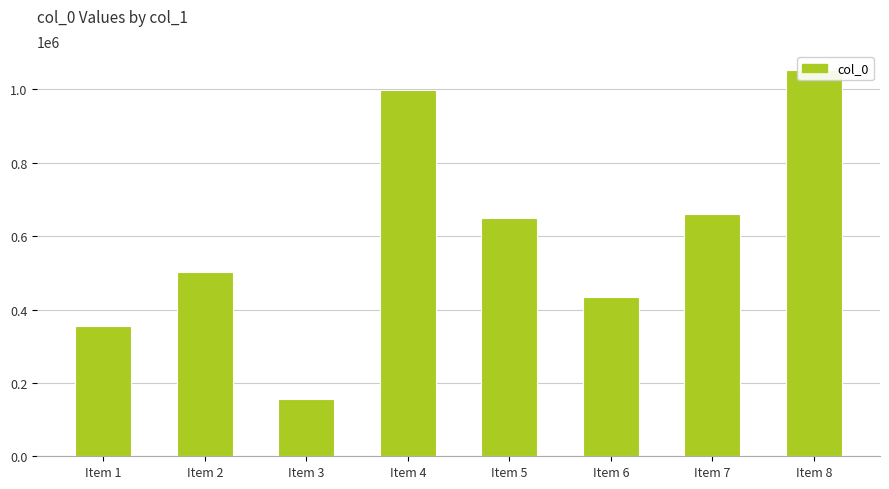

What is the change in value from Item 4 to Item 7?

-337915